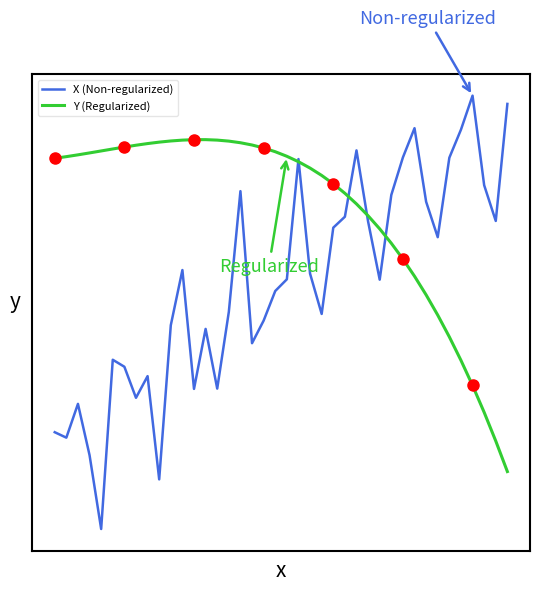

What is the value of the Y (Regularized) point at the 38th from the left?

0.2